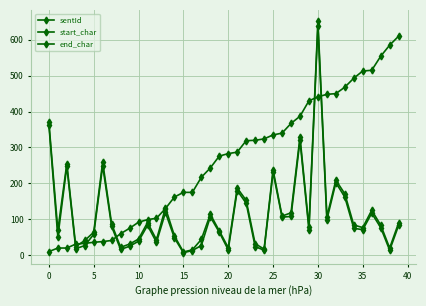

How many categories are shown in the chart?

40